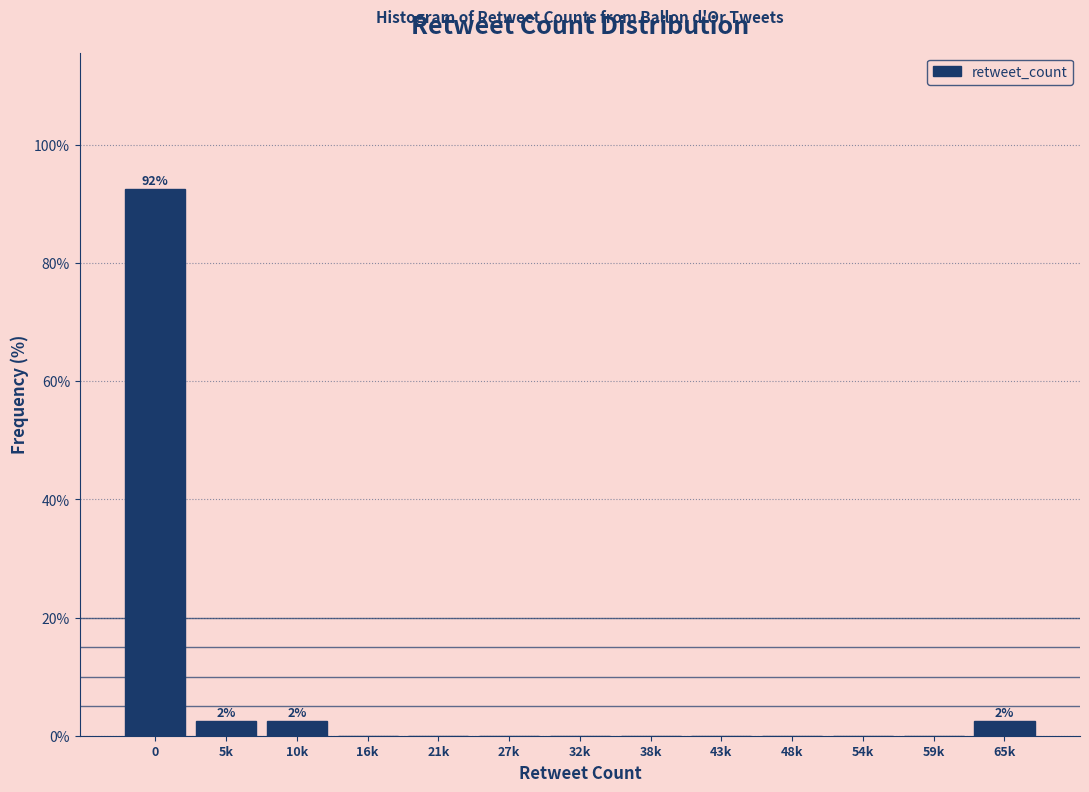

Reading left to right, what are all the values shown in this chart?

0=92.5	5k=2.5	10k=2.5	16k=0.0	21k=0.0	27k=0.0	32k=0.0	38k=0.0	43k=0.0	48k=0.0	54k=0.0	59k=0.0	65k=2.5